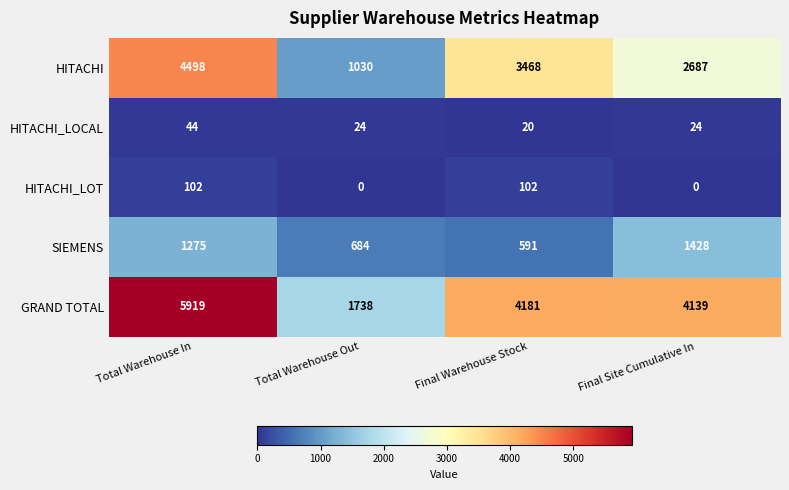

What is the total value across all series at Total Warehouse In?

11838